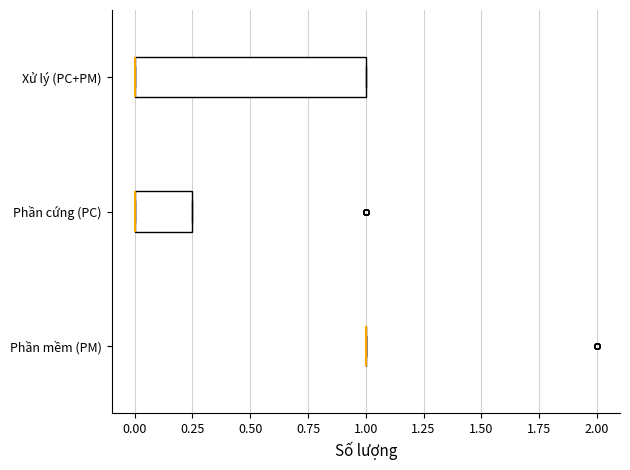

Reading bottom to top, transcribe this box plot: for each box, give where its median line is, the range the box spans, and where its two whiskers end, as read against the x-axis. The values are not printed on the chart, so give them approximately, as read against the axis.

Phần mềm (PM): box collapsed to a line at 1.00, whiskers 1.00 to 1.00
Phần cứng (PC): median 0.00 (drawn on the box's left edge), box 0.00 to 0.25, whiskers 0.00 to 0.25
Xử lý (PC+PM): median 0.00 (drawn on the box's left edge), box 0.00 to 1.00, whiskers 0.00 to 1.00